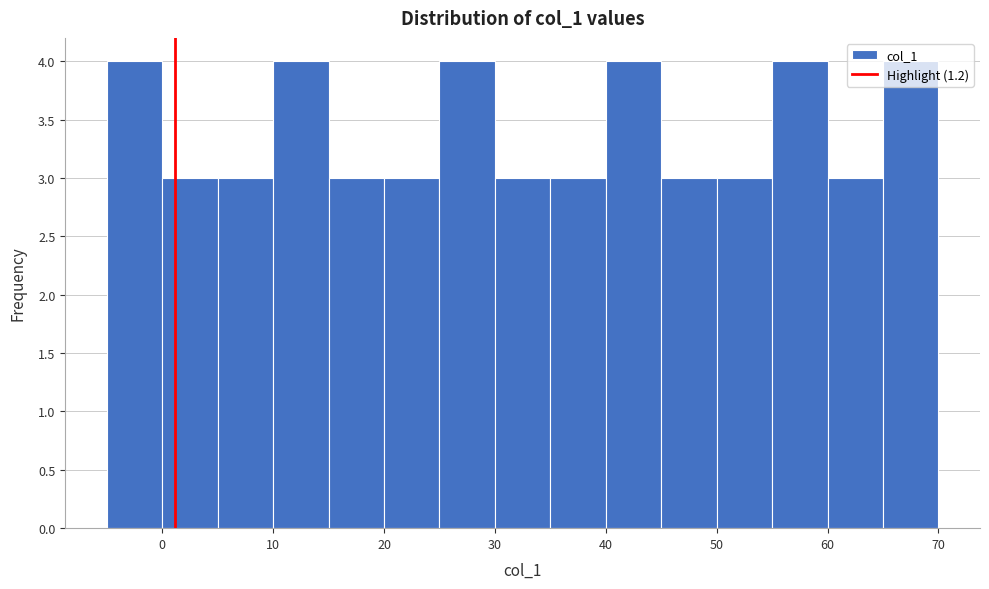

Reading left to right, list every bar in this chart as the range it spans on the x-axis followed by its height. Neither the bar edges nor the heights are printed on the chart, so give them approximately, as read against the axes.

-5 to 0: 4
0 to 5: 3
5 to 10: 3
10 to 15: 4
15 to 20: 3
20 to 25: 3
25 to 30: 4
30 to 35: 3
35 to 40: 3
40 to 45: 4
45 to 50: 3
50 to 55: 3
55 to 60: 4
60 to 65: 3
65 to 70: 4